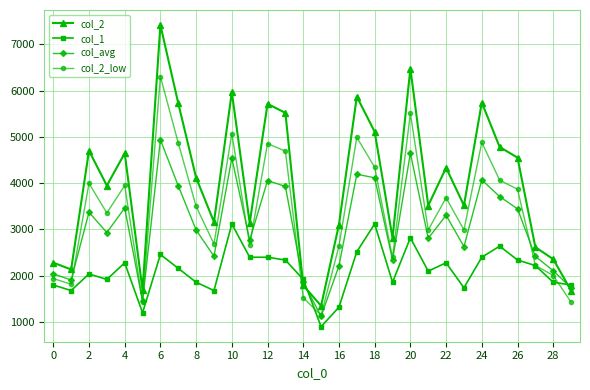

True or false: col_avg has more than 0 interior local peaks.

True